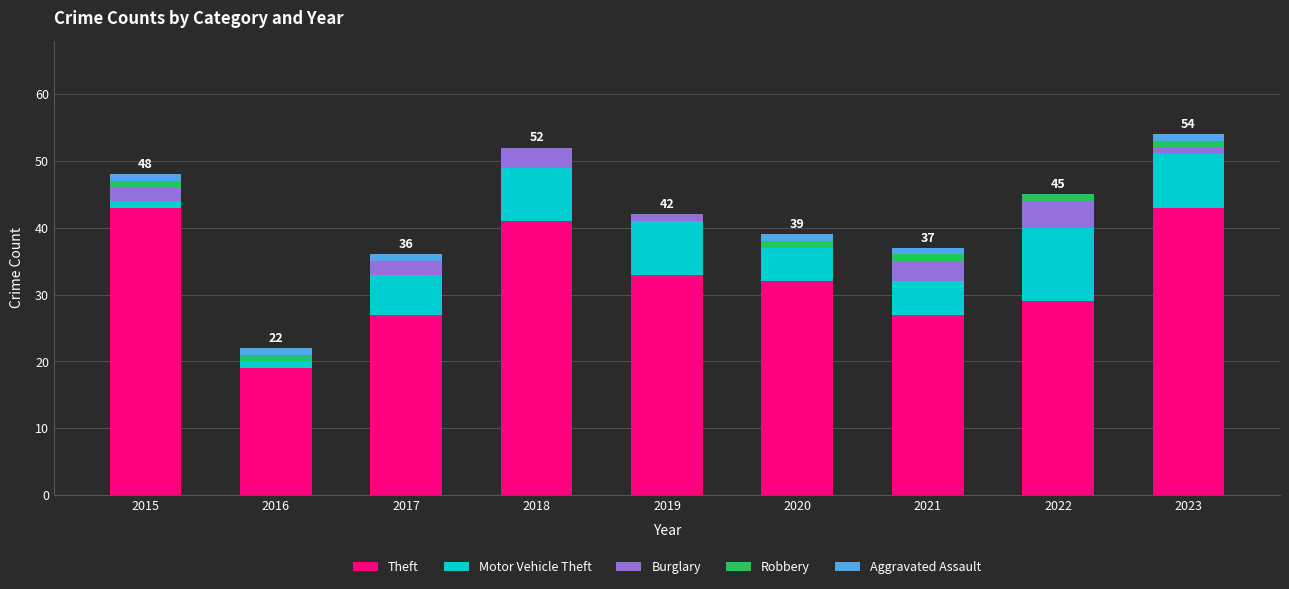

What is the highest value of the Theft series?

43